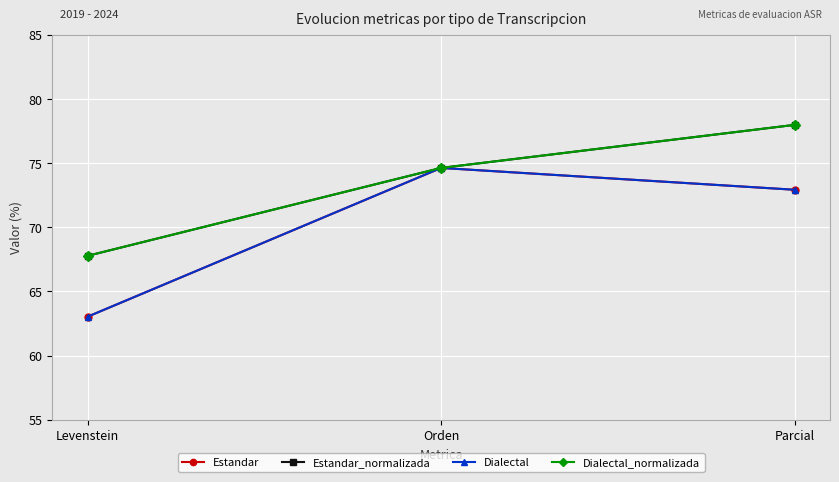

At how many categories does at least one series exceed 77?

1